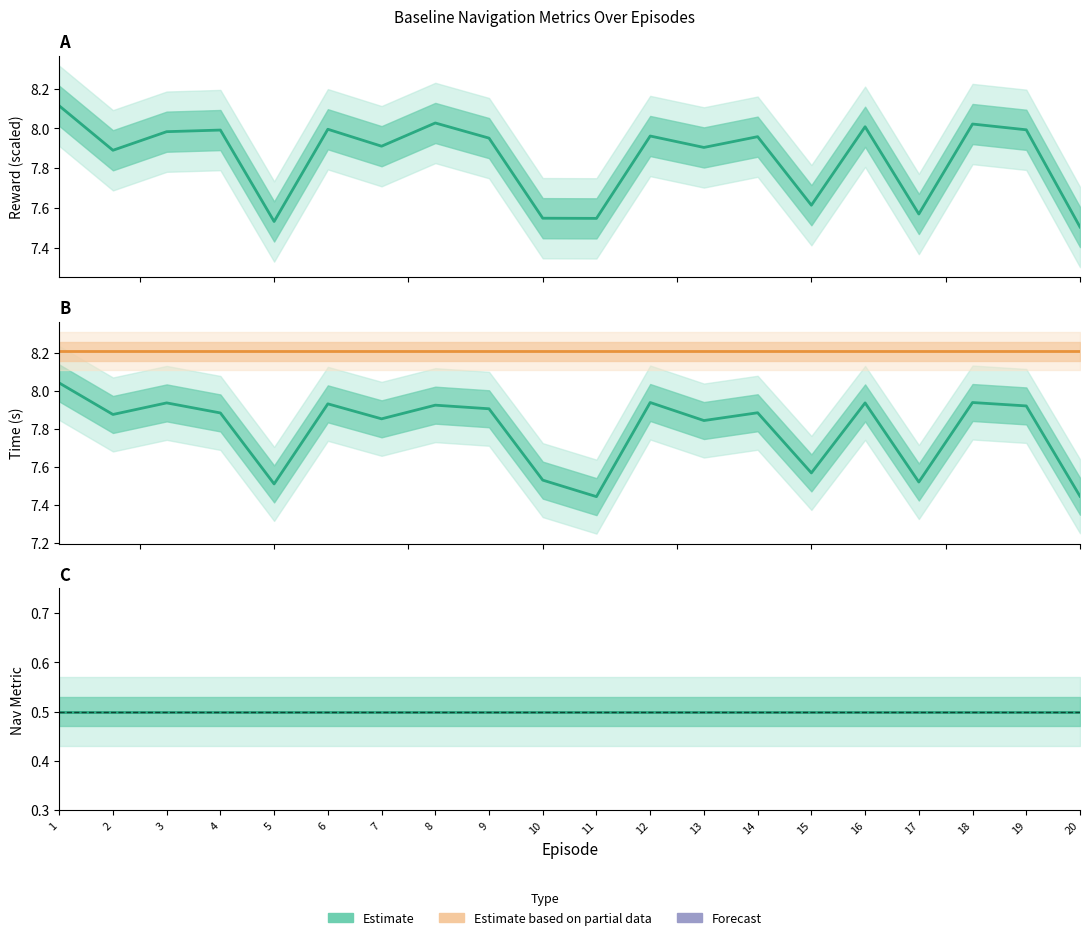

The Reward series shows 8.0 at 3. True or false?

True